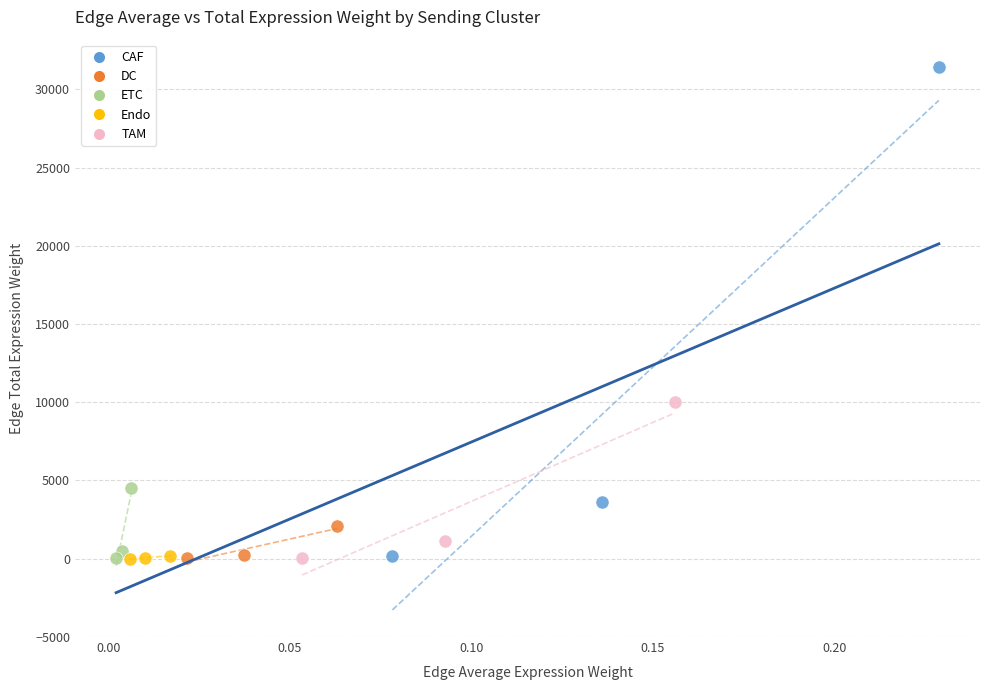

Which series has the widest spread of Y values?

CAF